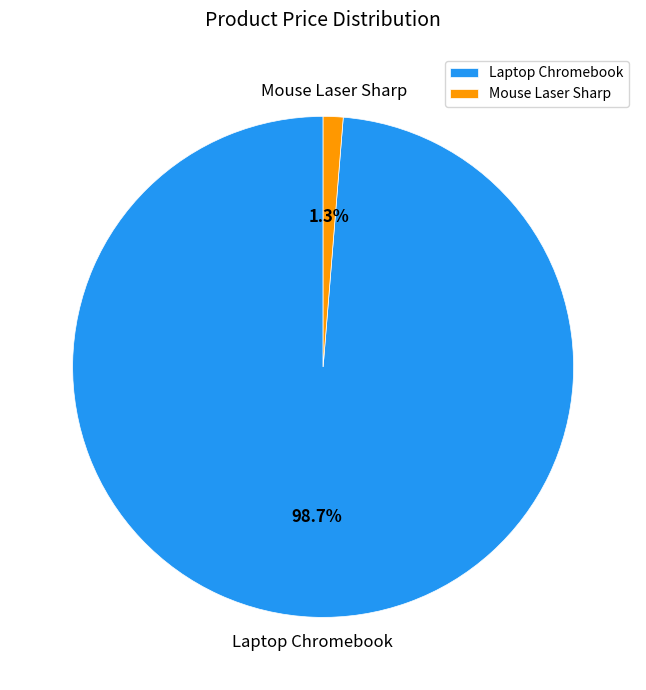

Is the sum of Mouse Laser Sharp and Laptop Chromebook greater than half?

Yes